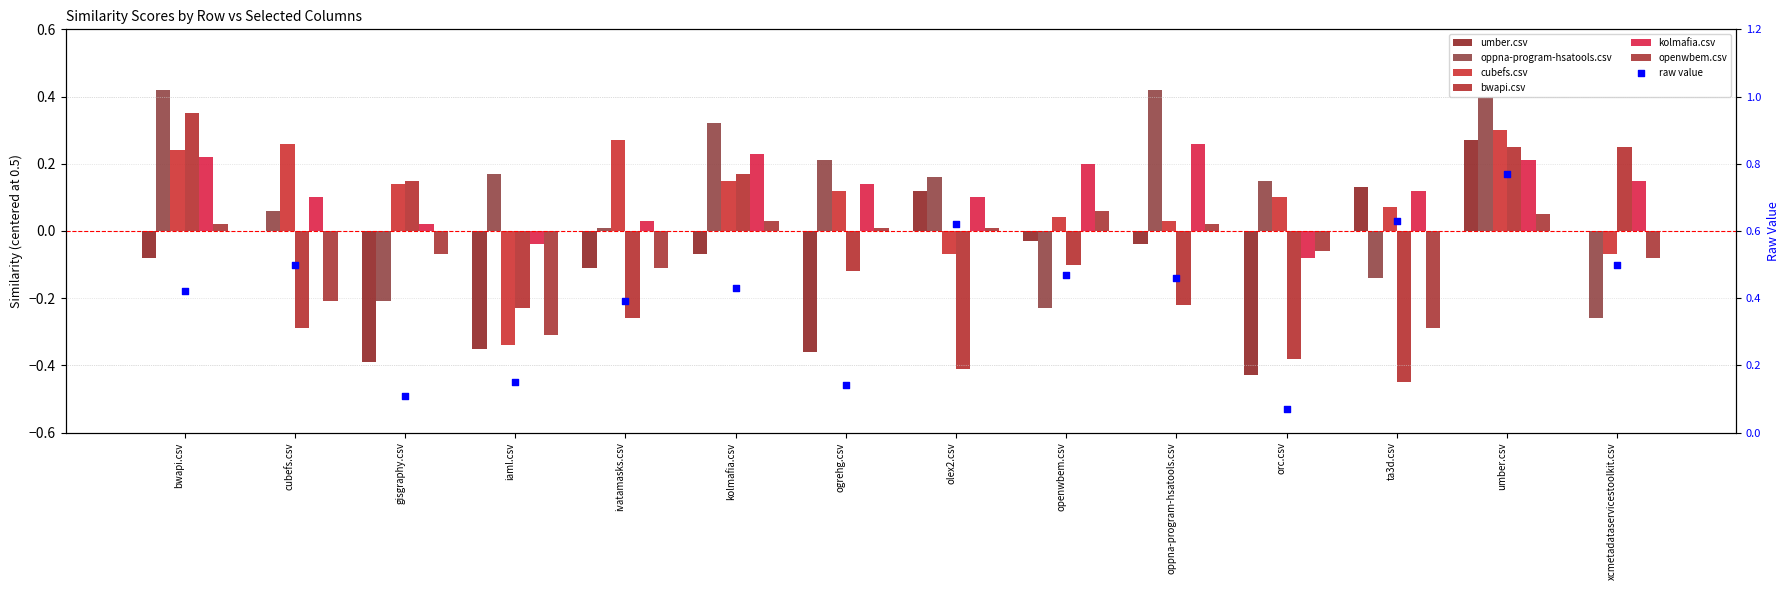

What is the total value across all series at ta3d.csv?

-0.6